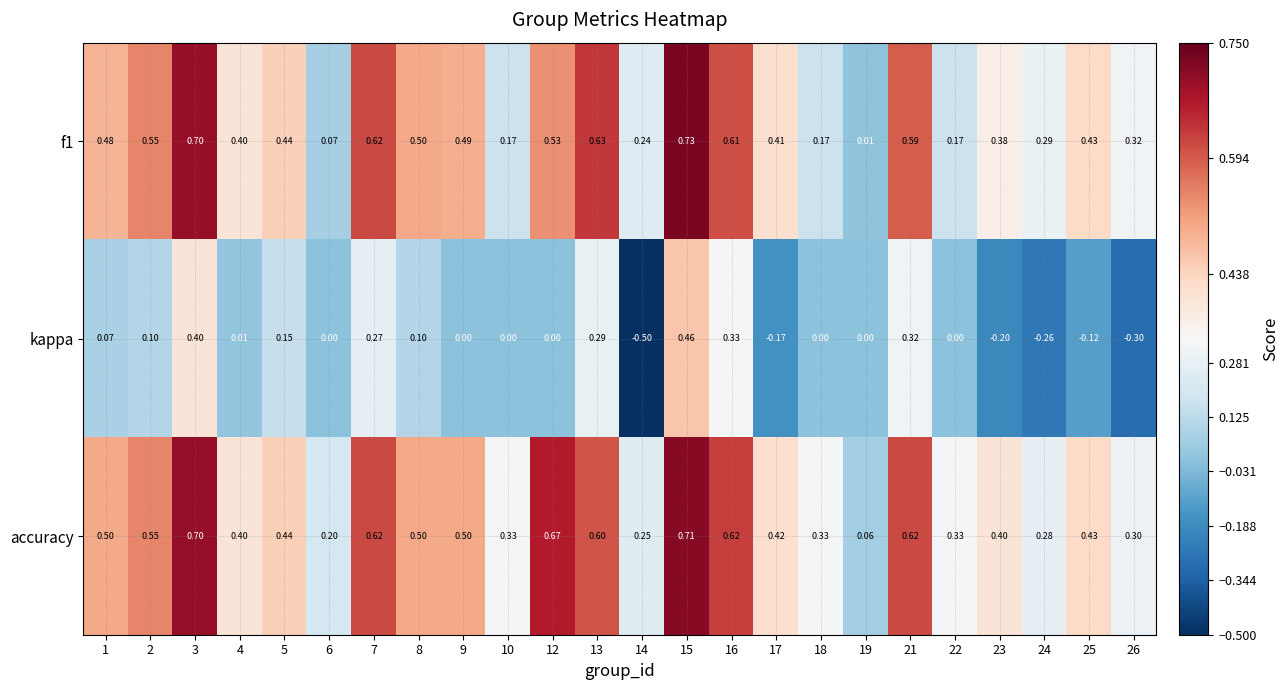

Which series has the largest total across all categories?

accuracy